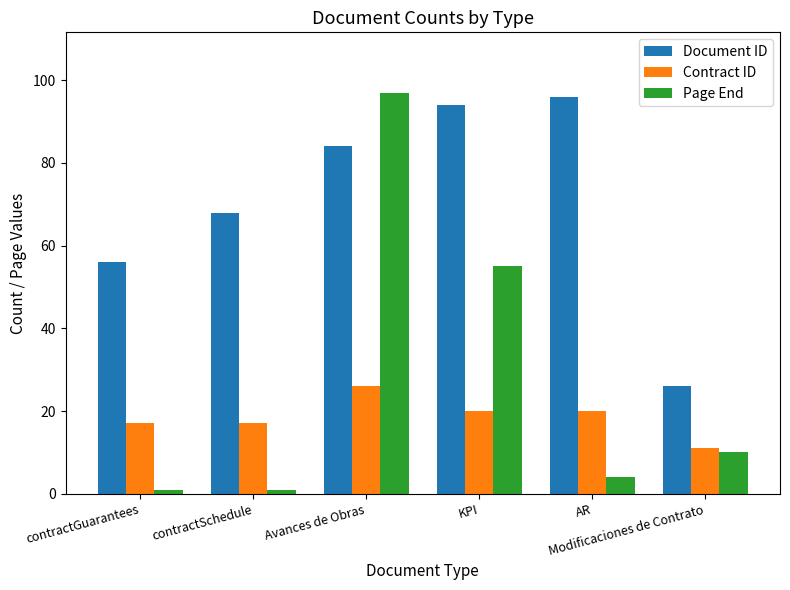

What is the sum of all Contract ID values?

111